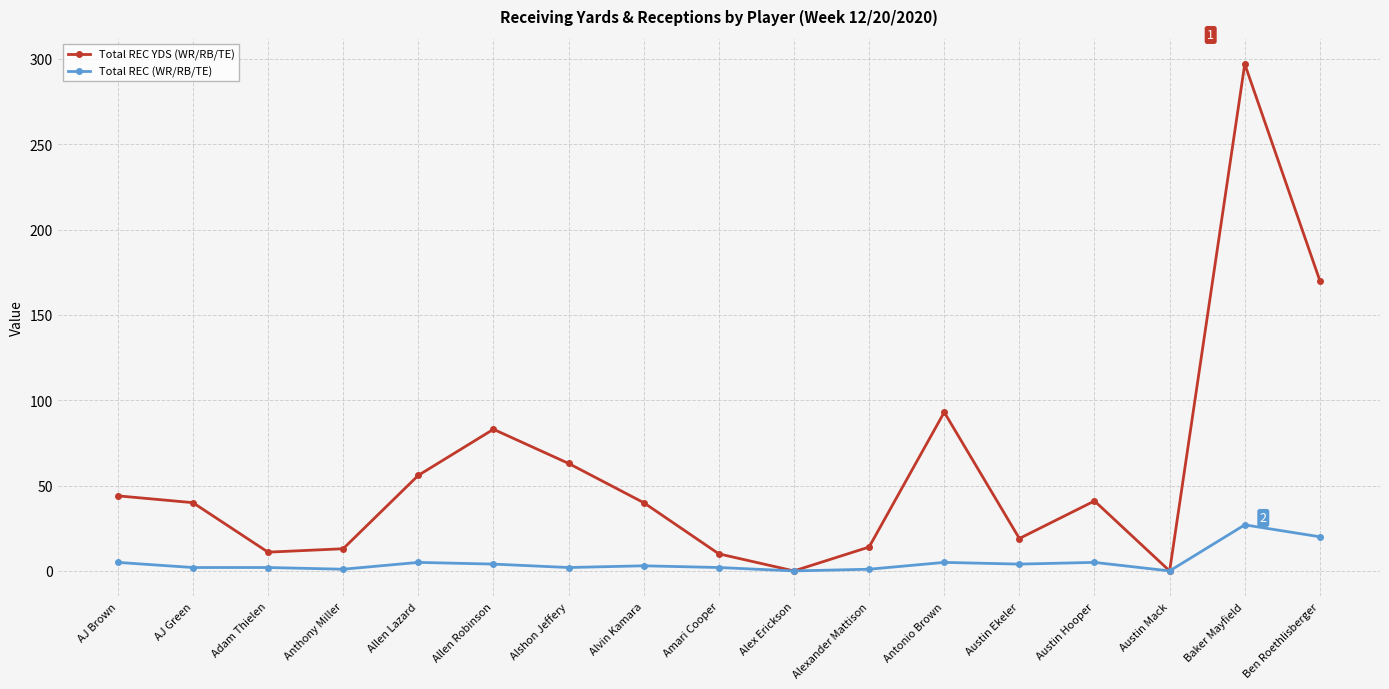

Which series has the largest range (max minus min)?

Total REC YDS (WR/RB/TE)